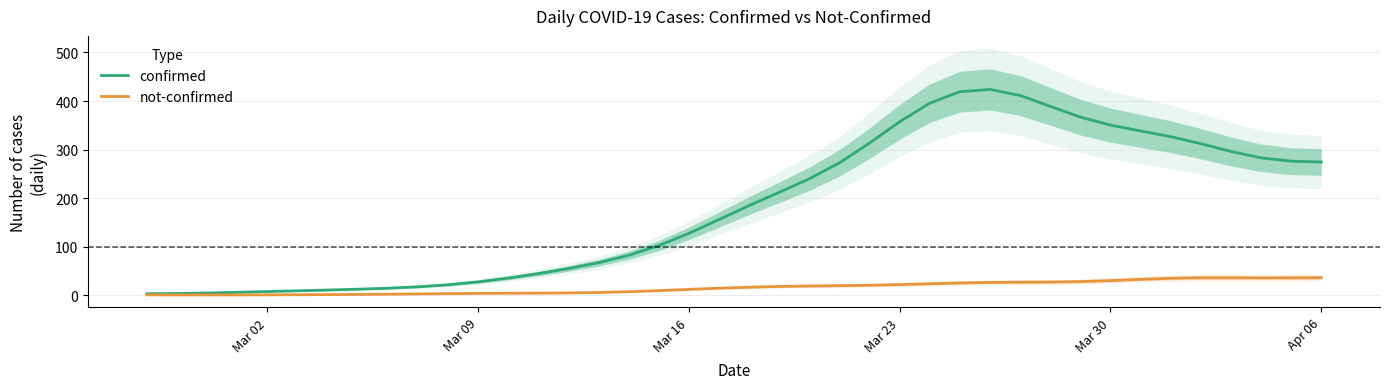

What is the maximum value for confirmed?

424.0